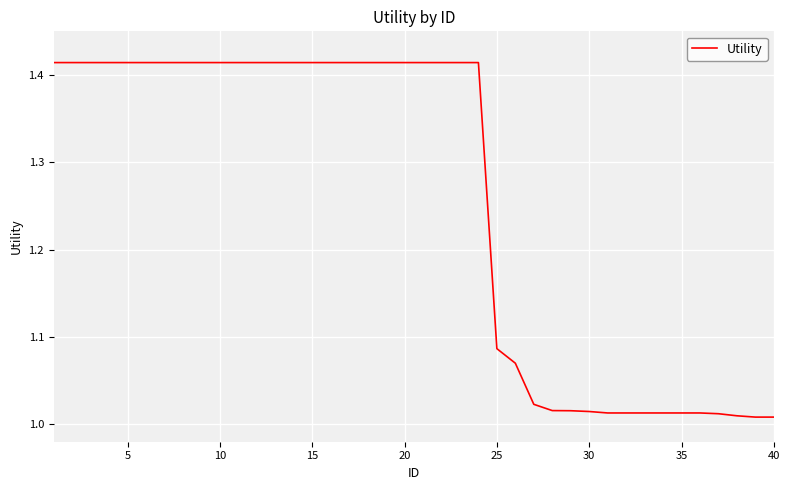

Does the chart have visible grid lines?

Yes